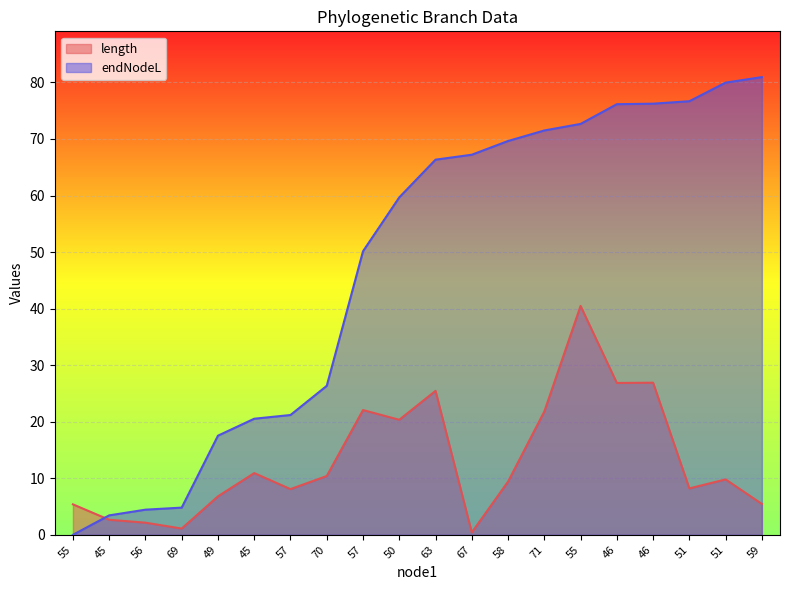

How many intersections are there between endNodeL and length?

1